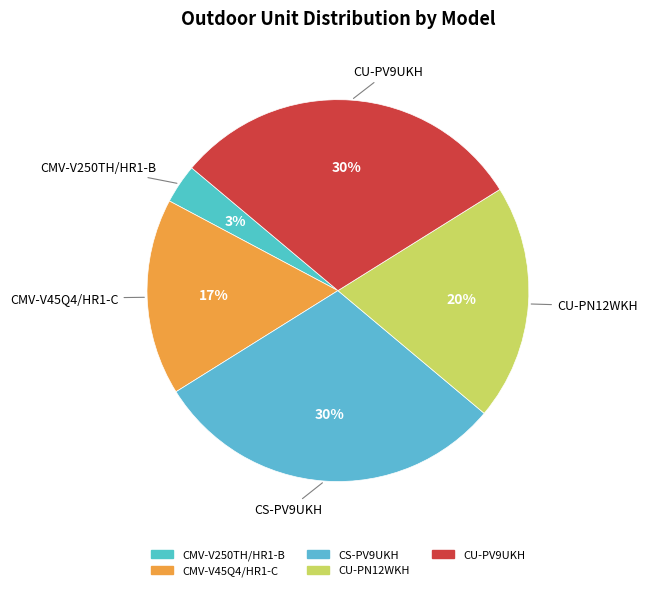

Is there a majority slice in this chart?

No